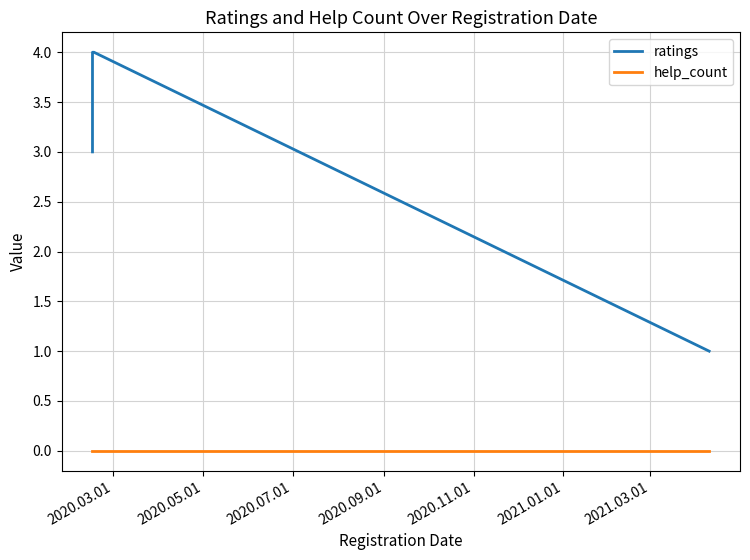

Is the value of help_count at 2020.05.01 greater than the value of ratings at 2020.07.01?

No